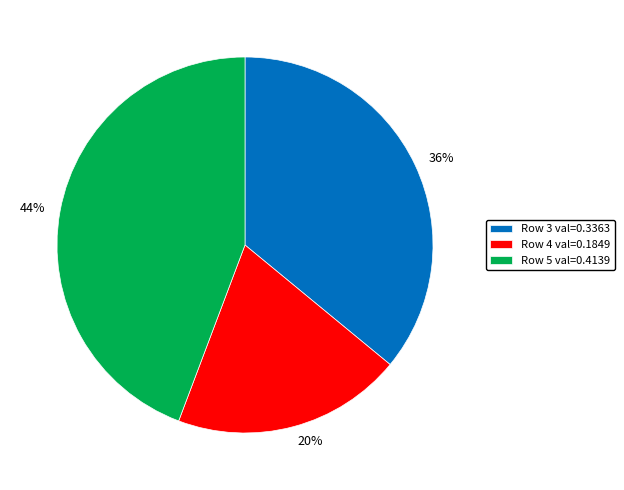

Is there any slice that represents more than half of the pie?

No